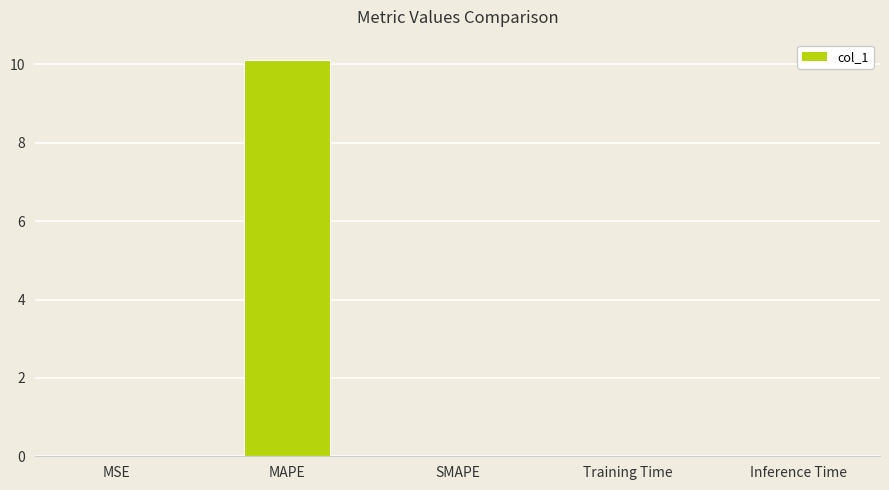

The value at MSE is 0.0. True or false?

True